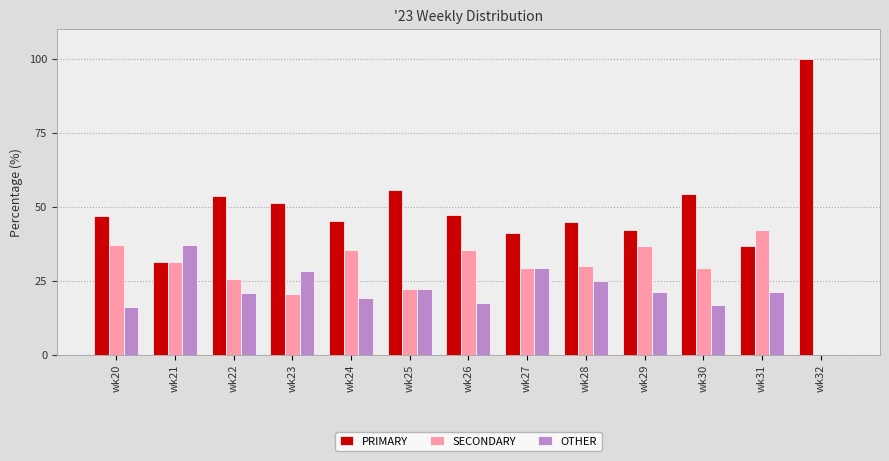

The value of PRIMARY at wk32 is 154.8. True or false?

False